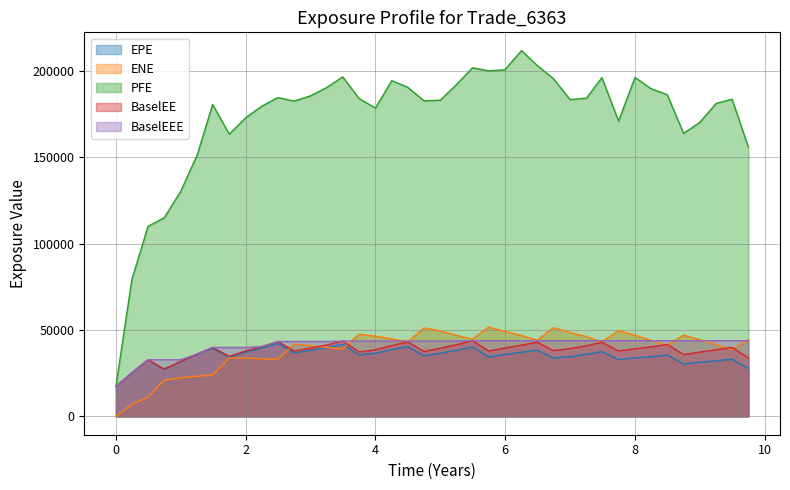

What is the greatest value displayed?

211551.0